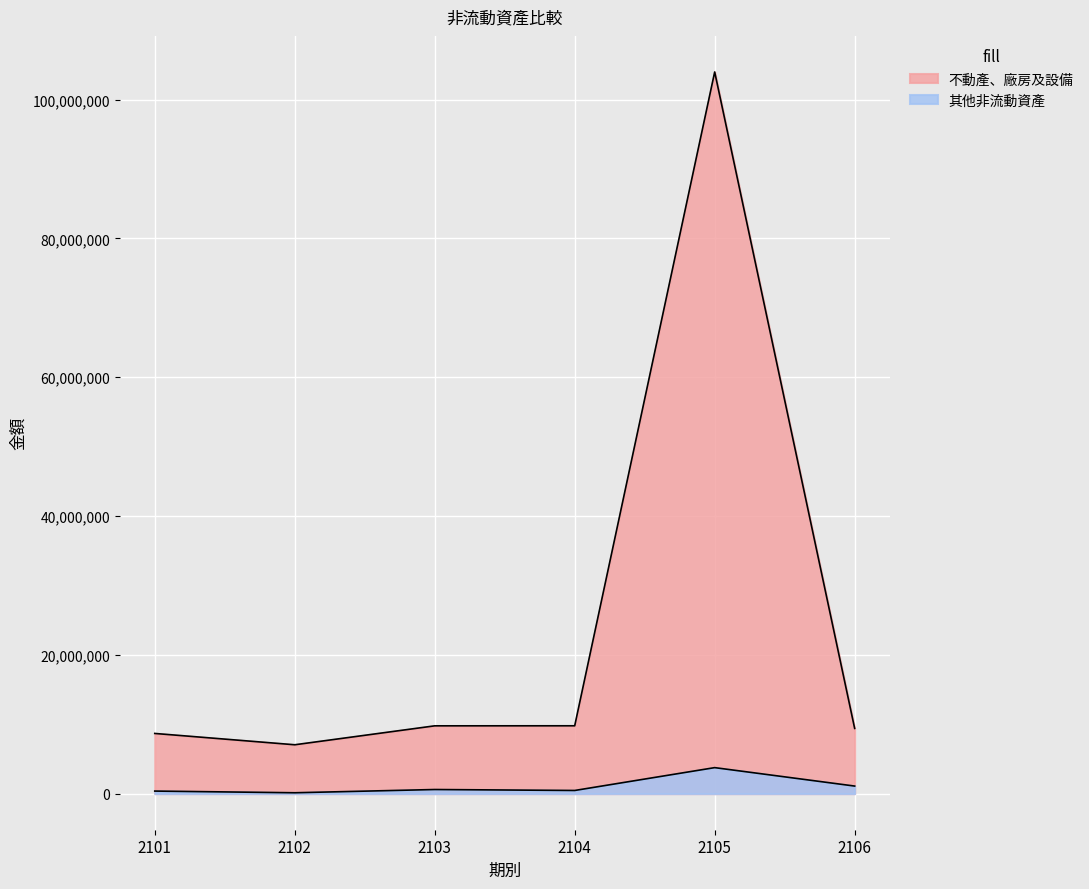

True or false: 其他非流動資產 and 不動產、廠房及設備 cross at least once.

False